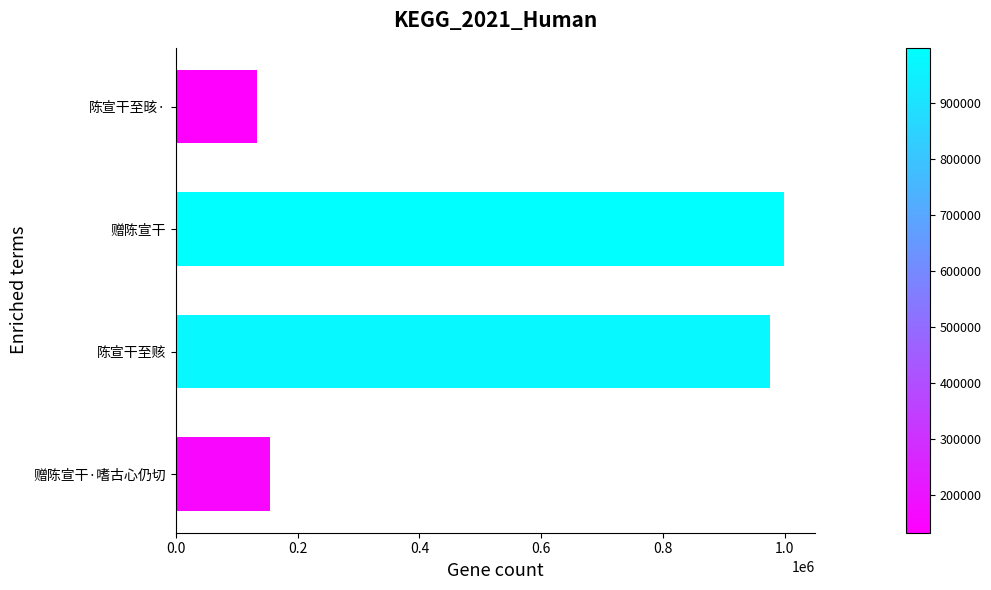

How many bars are there in total?

4